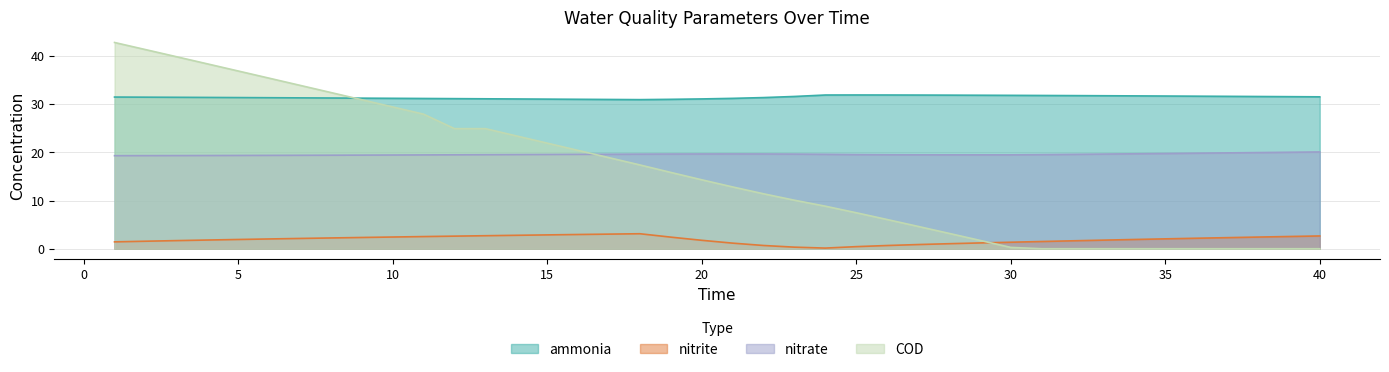

Rank the series at 29 from lowest to highest value.

nitrite, COD, nitrate, ammonia